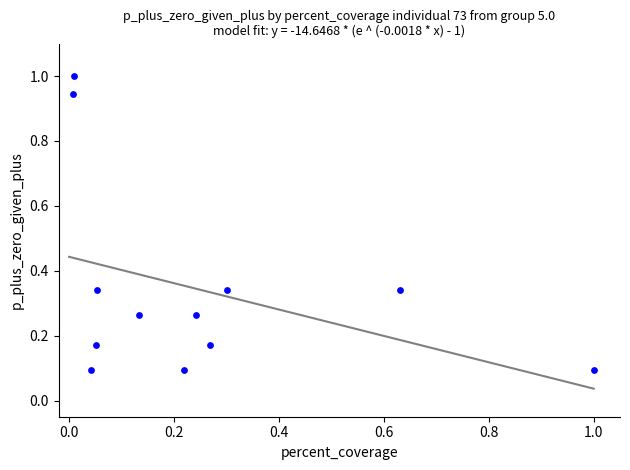

What is the range of X values (max minus min)?

1.0